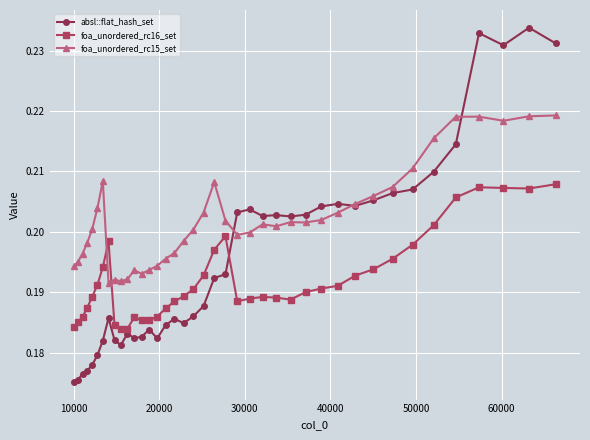

At how many categories does at least one series exceed 0?

40